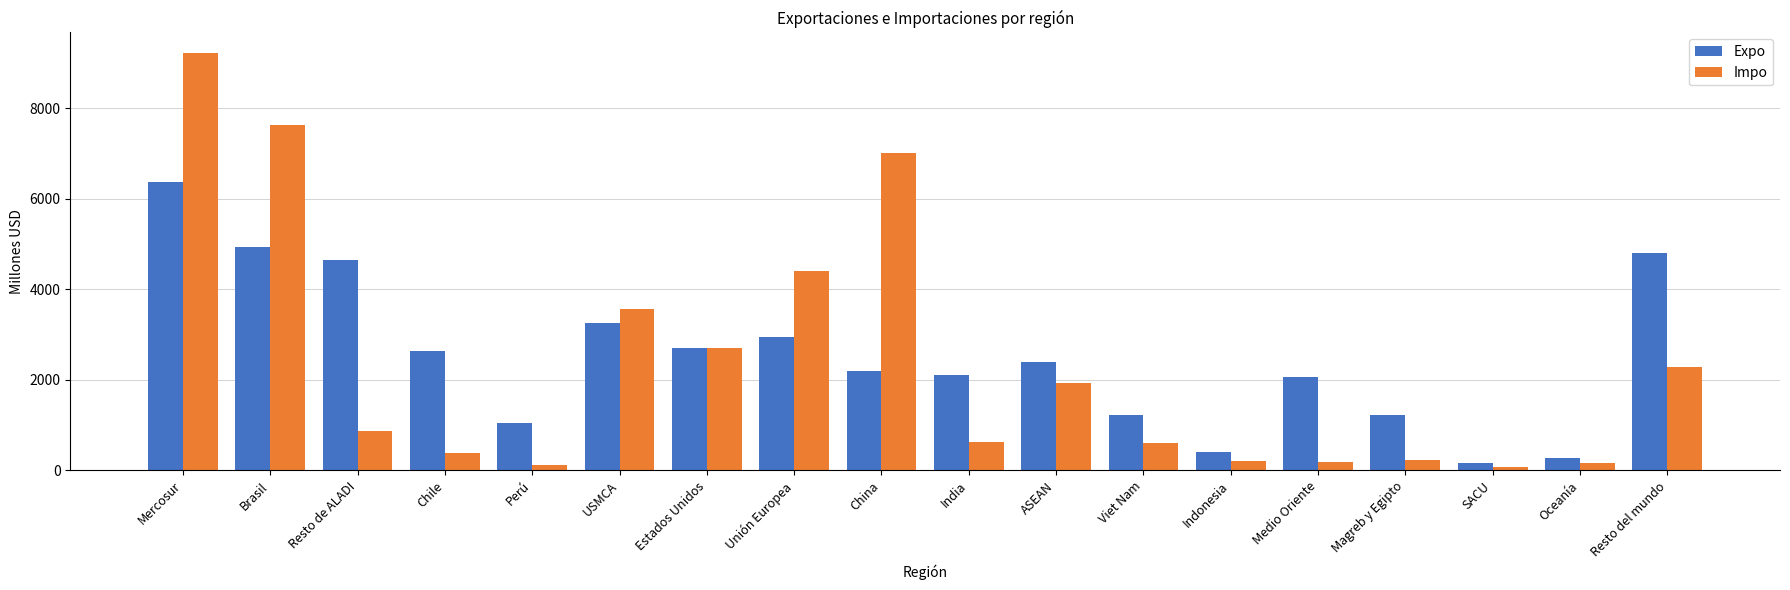

Count the number of data series in this chart.

2